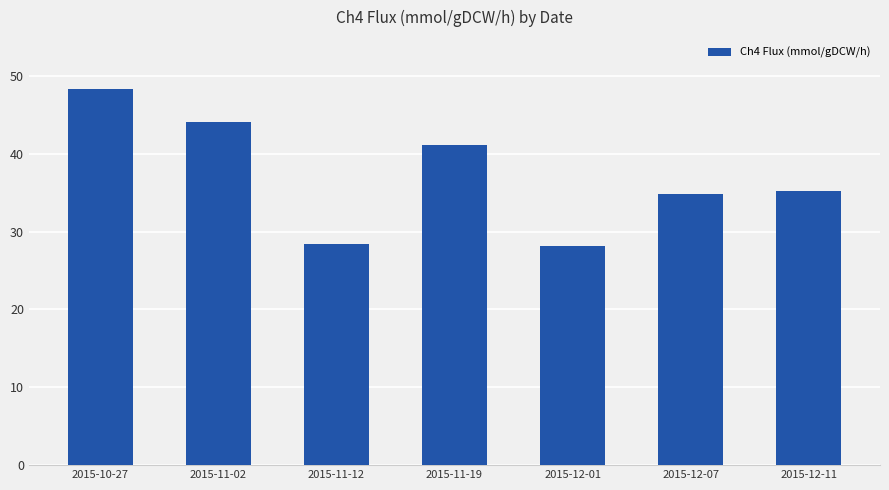

Reading left to right, extract all data points from this chart.

2015-10-27=48.3	2015-11-02=44.1	2015-11-12=28.4	2015-11-19=41.1	2015-12-01=28.1	2015-12-07=34.9	2015-12-11=35.2